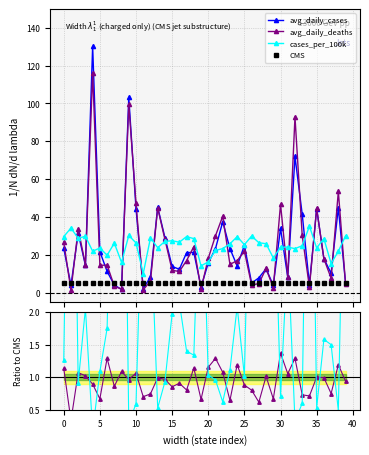

Is this an area chart (filled region under the line)?

No